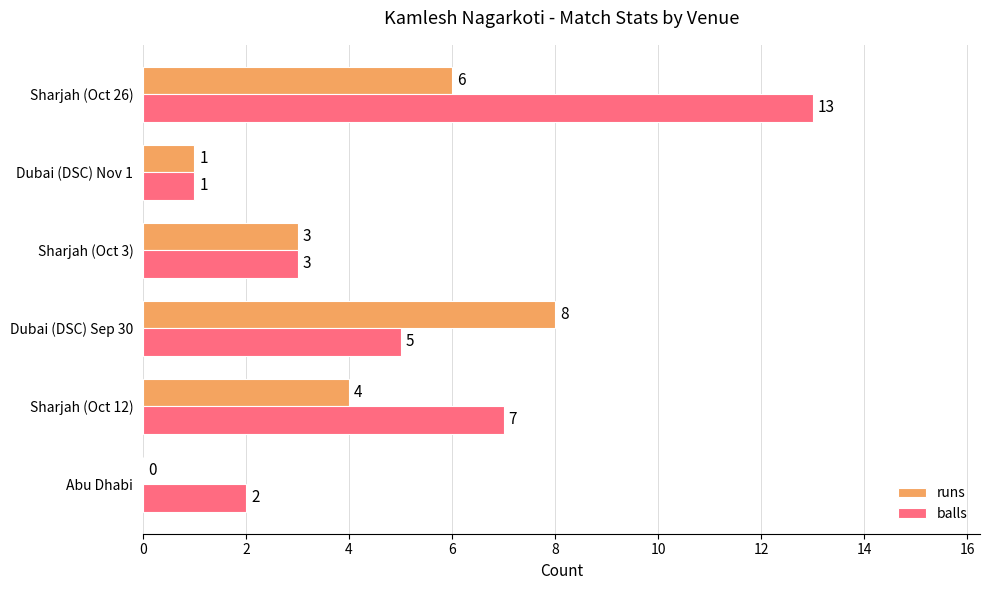

Which series has the largest range (max minus min)?

balls